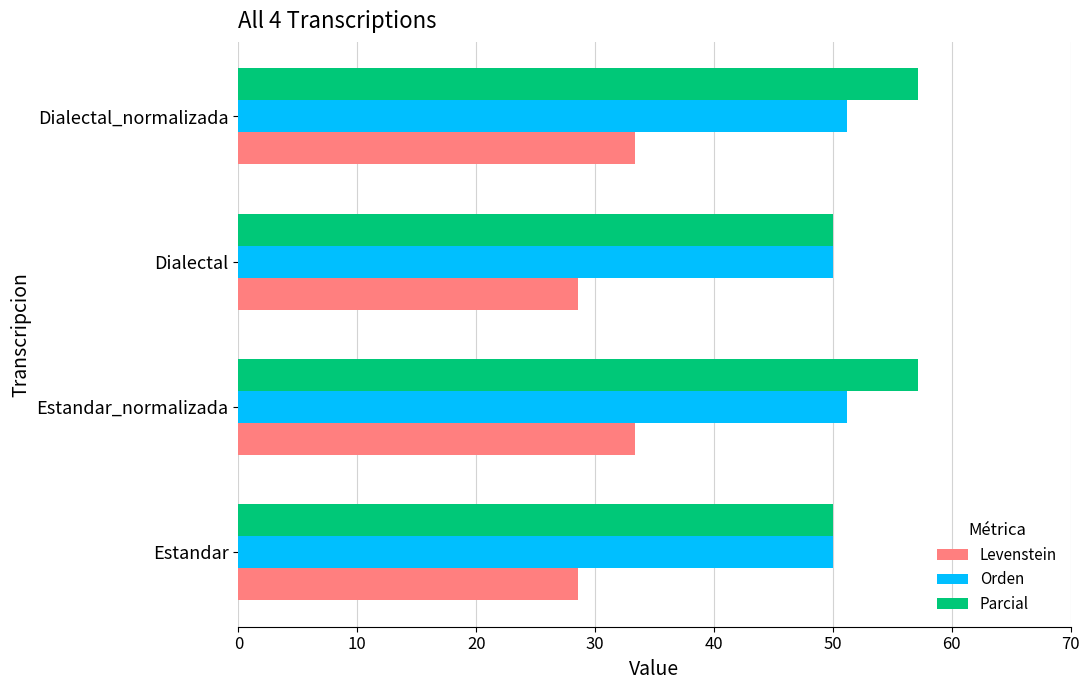

The Parcial series shows 36.0 at Dialectal_normalizada. True or false?

False